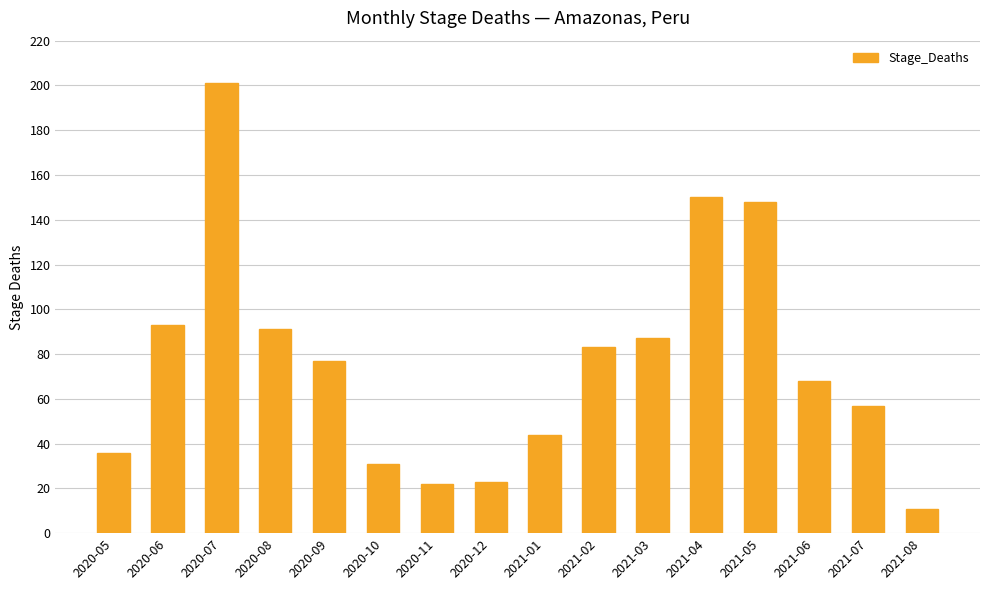

What is the difference between the second highest and second lowest values?

128